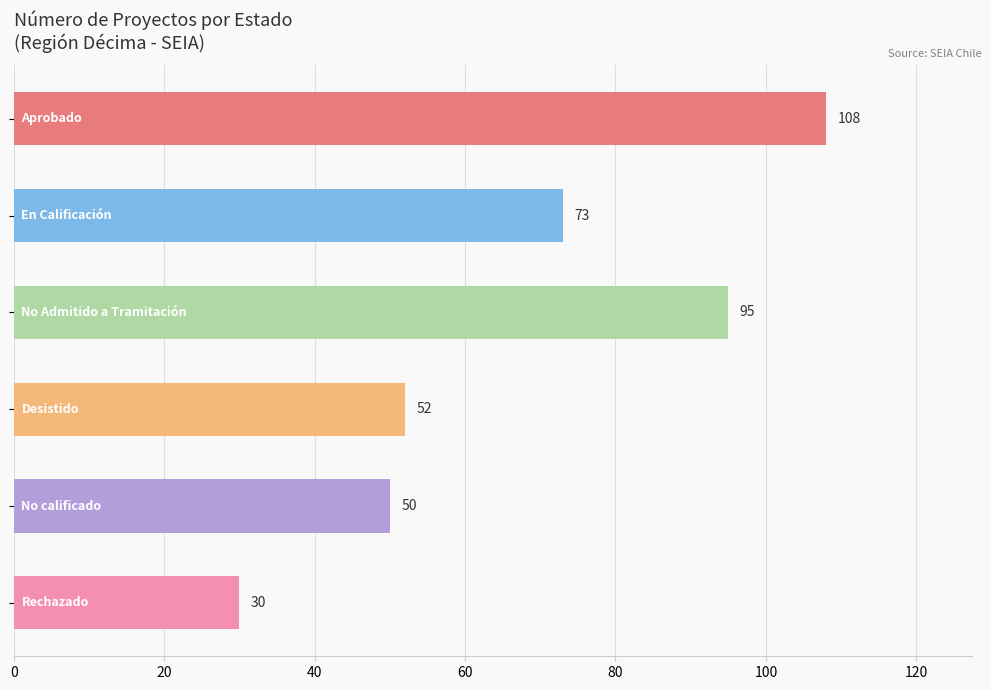

What is the value of the 1st bar from the top?

108